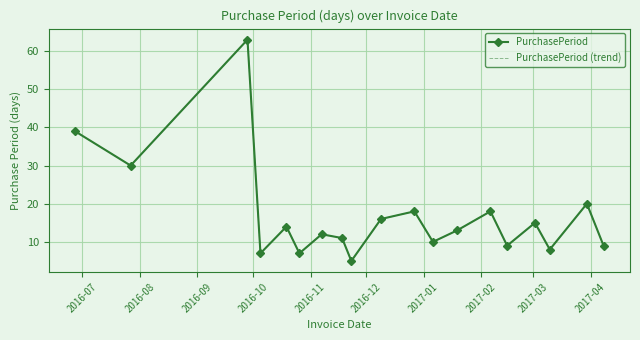

At which label does PurchasePeriod (trend) reach its minimum?

2017-03